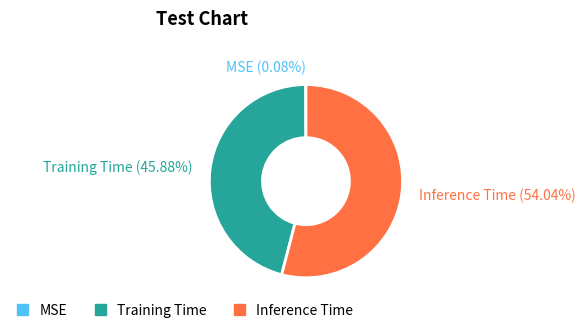

Is the sum of Training Time and Inference Time greater than half?

Yes